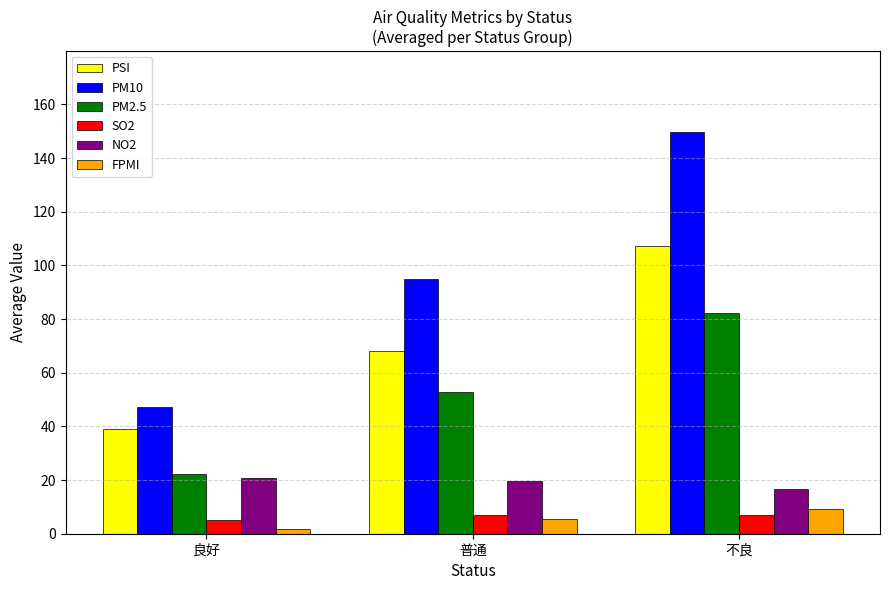

What is the label of the 3rd bar from the right?

良好